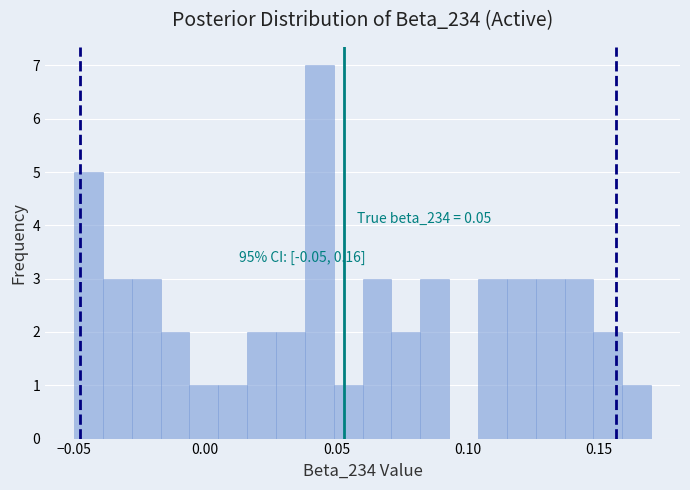

Read against the x-axis, roughly where is the centre of the tallest bar?

0.045